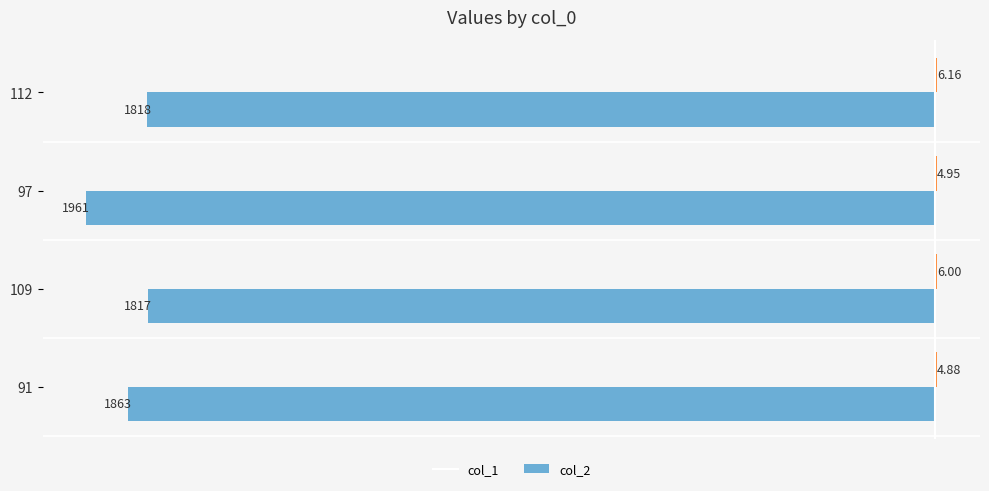

At which category is the sum across all series the highest?

109